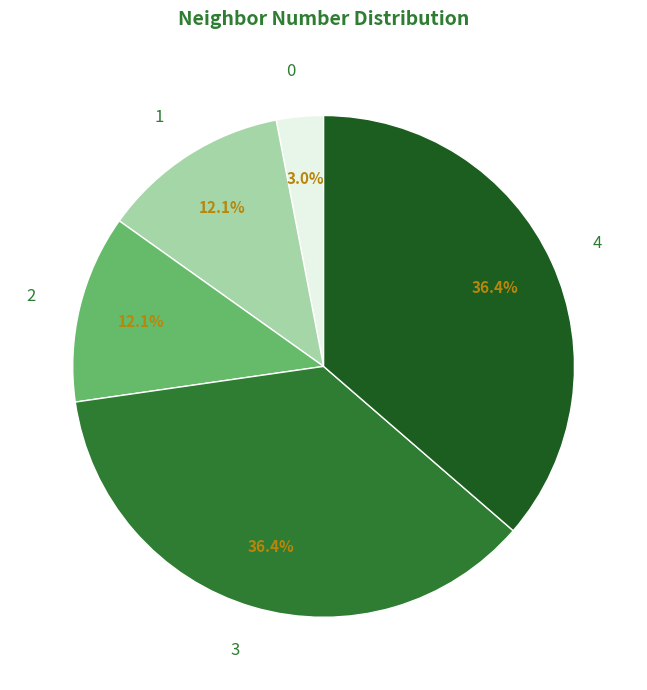

Does 4 represent more than half of the total?

No